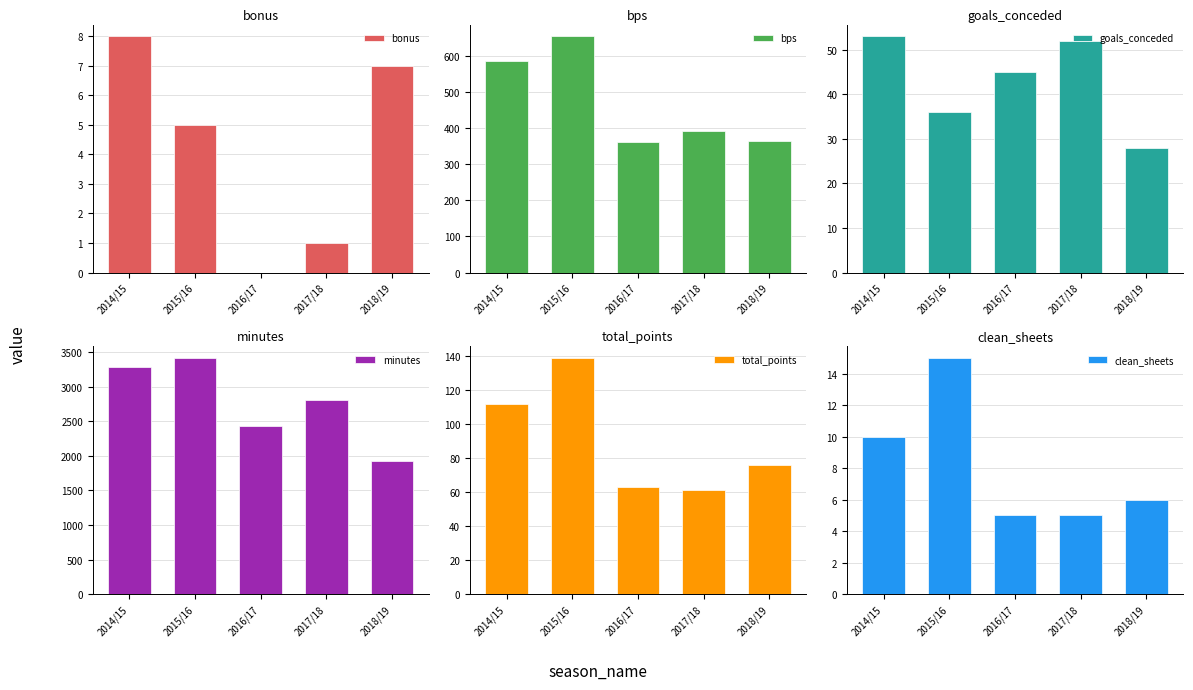

Reading left to right, list all the values displayed in this chart.

bonus: 8	5	0	1	7
bps: 585	653	360	390	365
goals_conceded: 53	36	45	52	28
minutes: 3285	3420	2430	2817	1924
total_points: 112	139	63	61	76
clean_sheets: 10	15	5	5	6